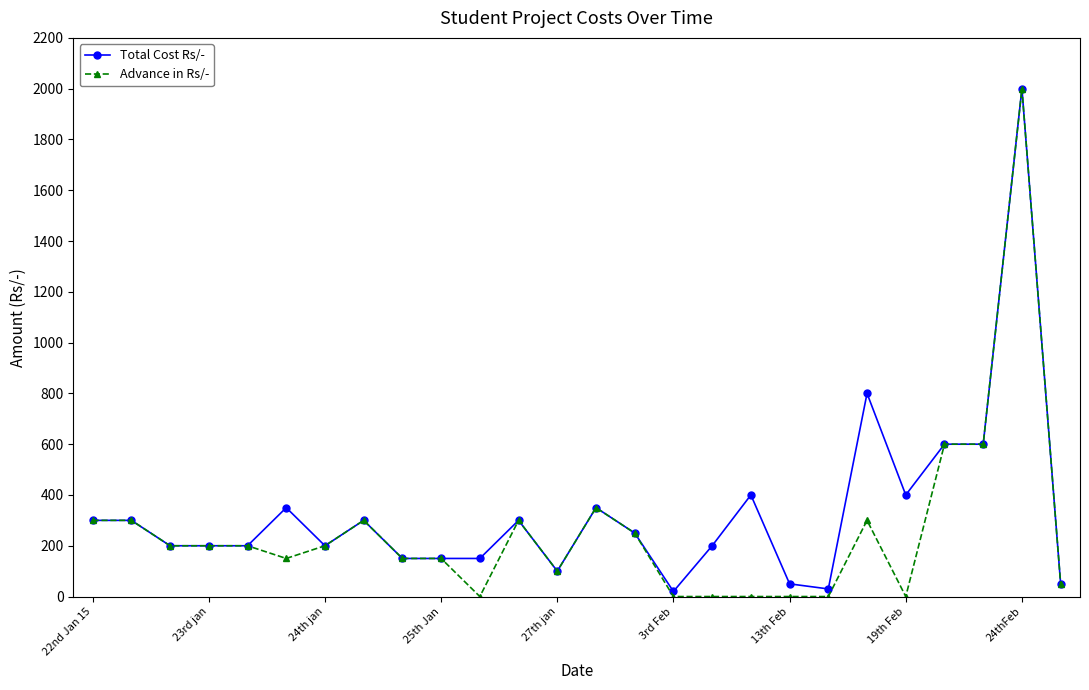

Does the chart have visible grid lines?

No